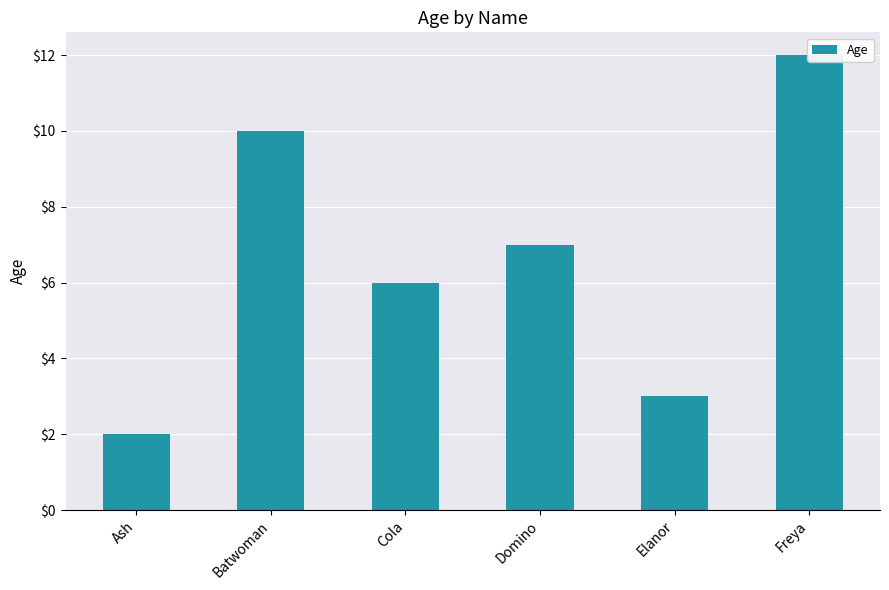

What is the change in value from Ash to Batwoman?

+8